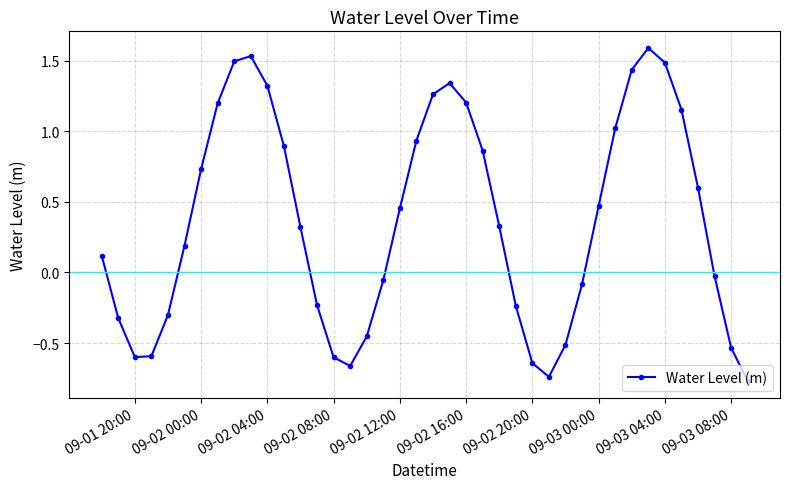

What is the greatest value displayed?

1.6